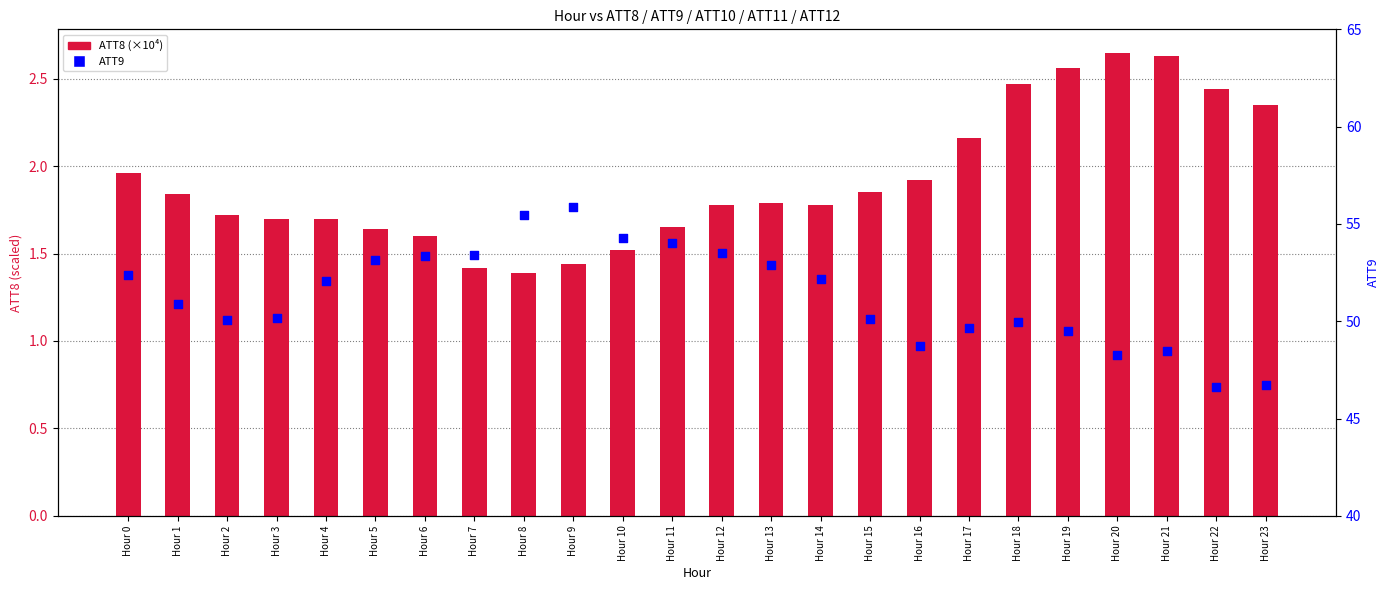

Which series has the largest total across all categories?

ATT9